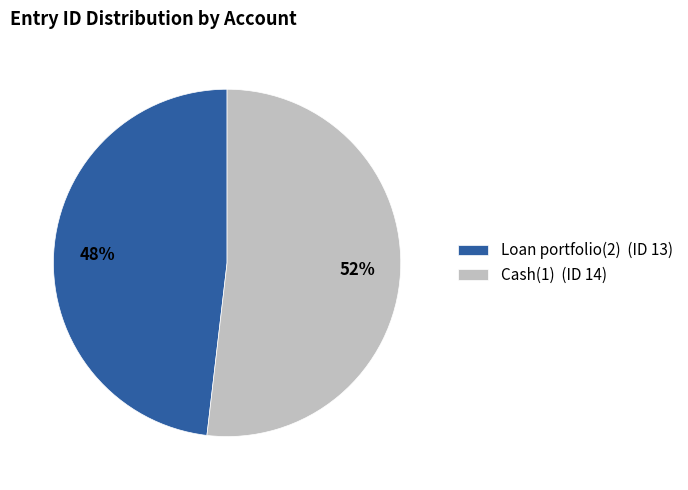

Rank the categories by value from highest to lowest.

Cash(1), Loan portfolio(2)